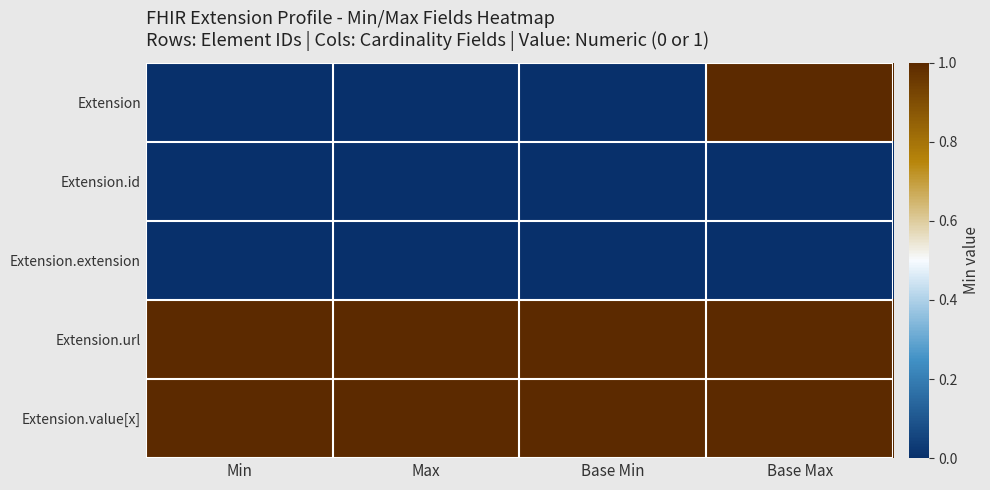

How many series are shown in this chart?

5